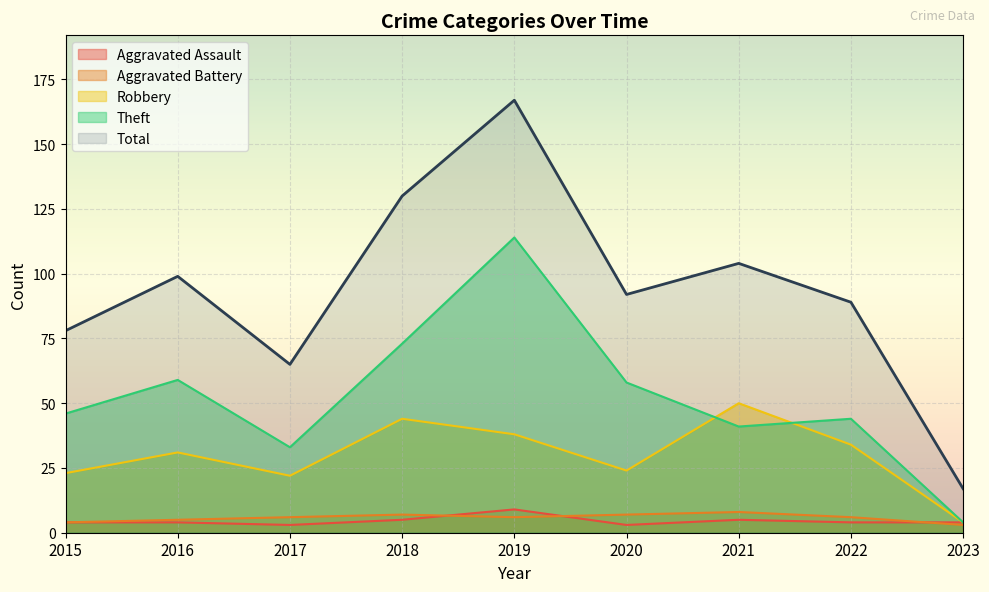

Between 2023 and 2018, which is larger?

2018